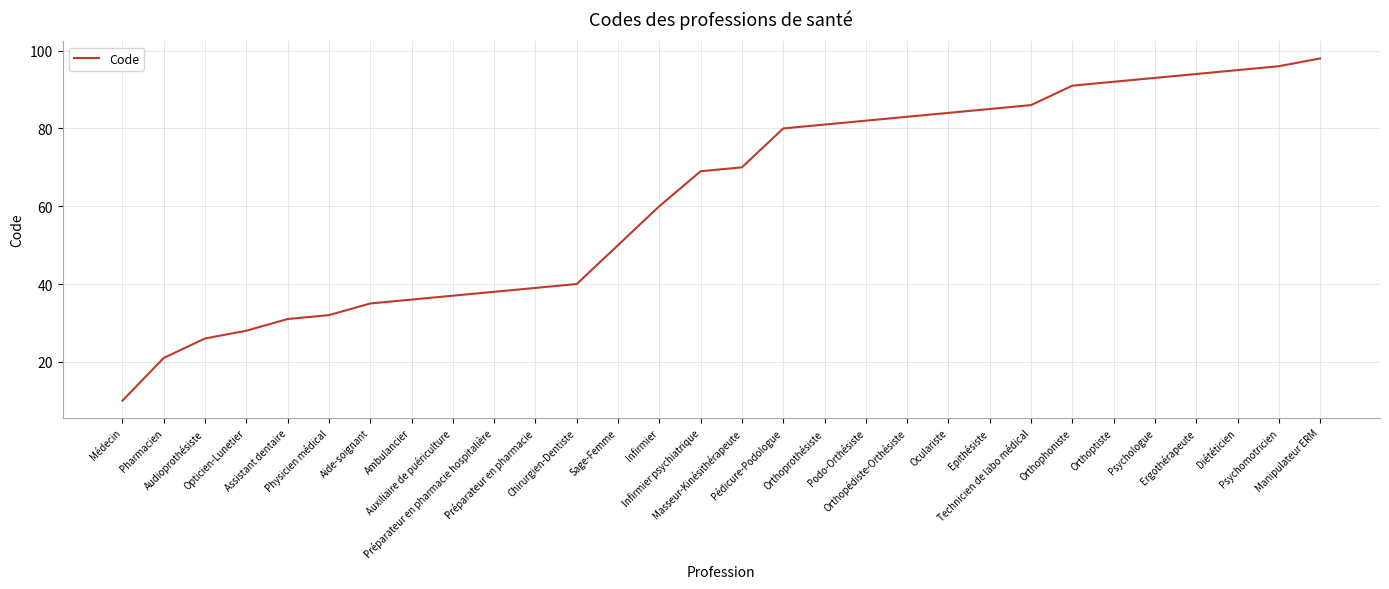

Reading left to right, transcribe all the data shown in this chart.

10	21	26	28	31	32	35	36	37	38	39	40	50	60	69	70	80	81	82	83	84	85	86	91	92	93	94	95	96	98